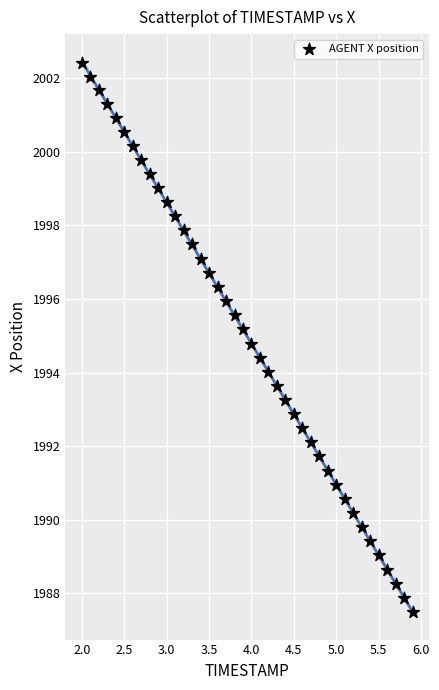

What is the range of Y values (max minus min)?

14.9